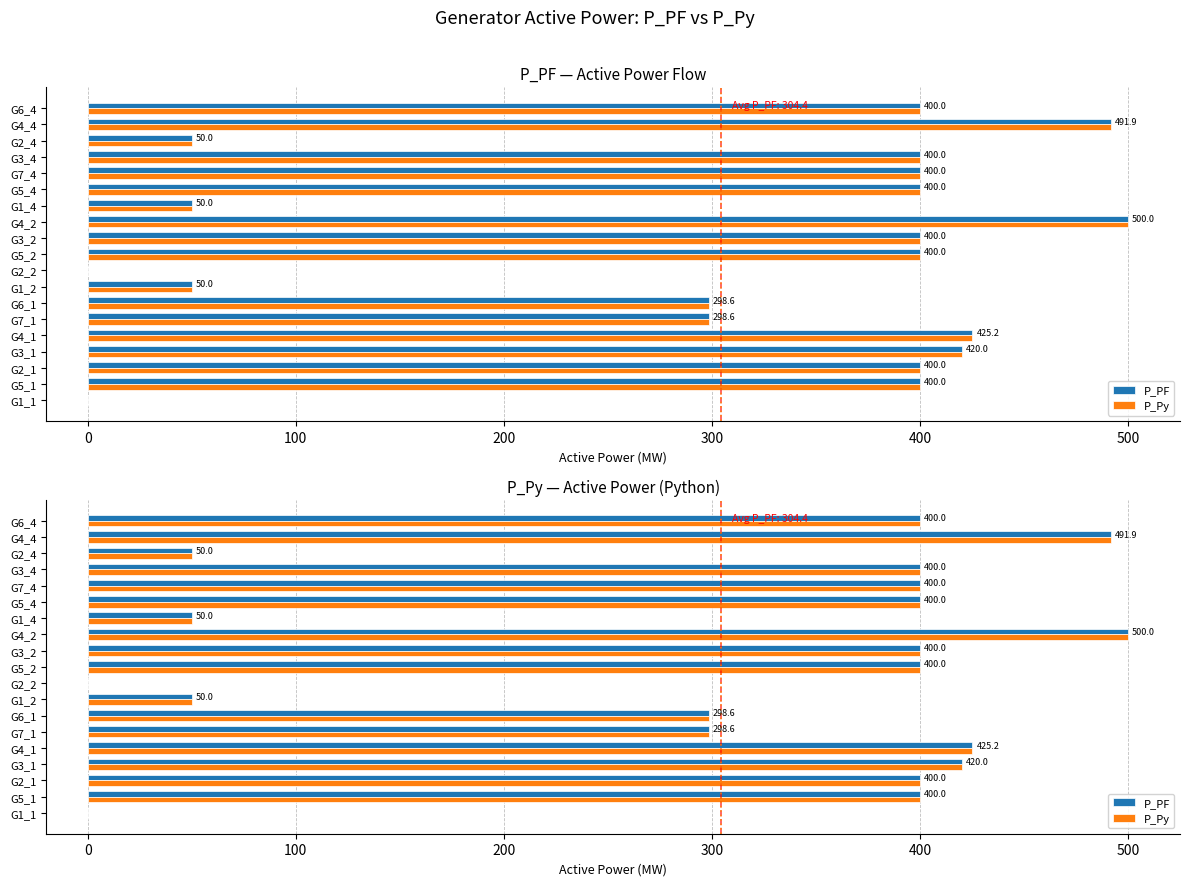

What is the difference between the second highest and minimum values in the P_PF series?

491.9